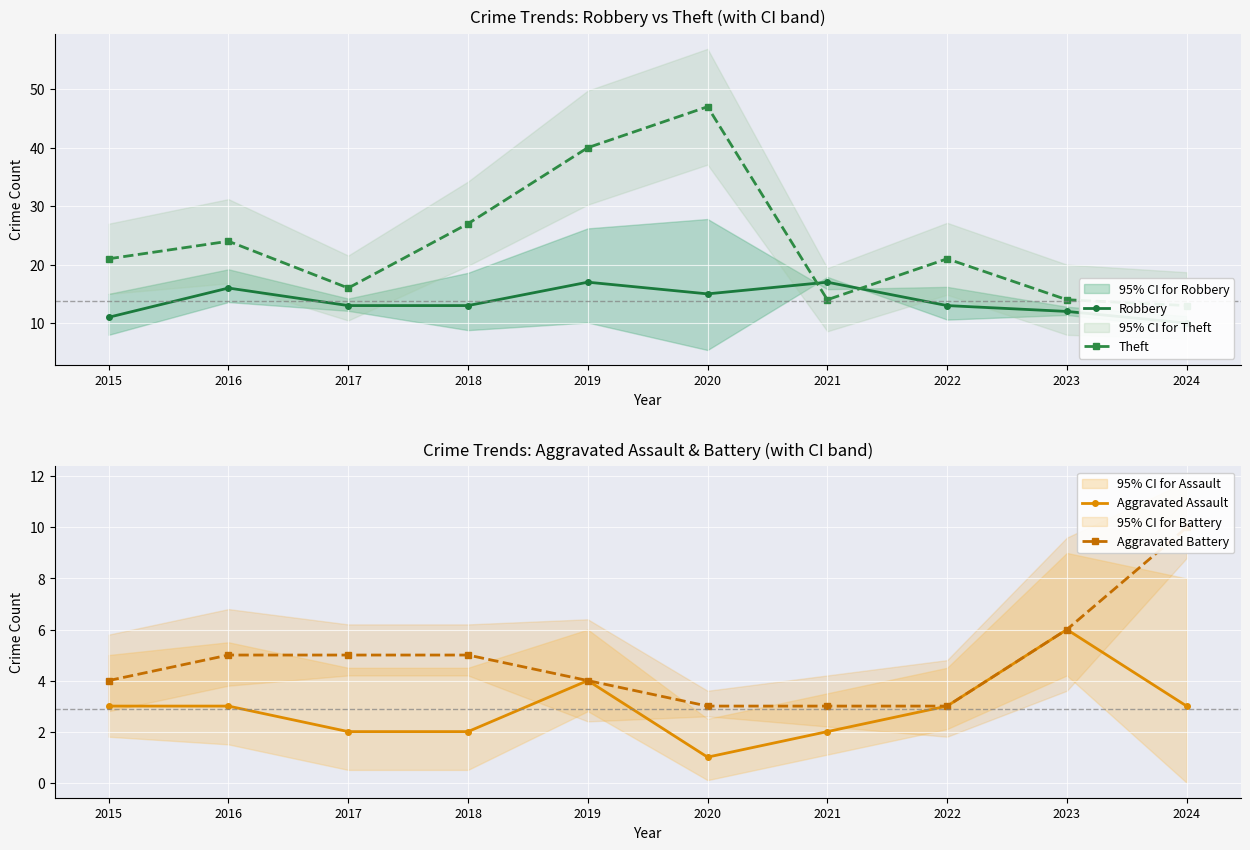

Reading left to right, transcribe all the data shown in this chart.

Robbery: 2015=11	2016=16	2017=13	2018=13	2019=17	2020=15	2021=17	2022=13	2023=12	2024=10
Theft: 2015=21	2016=24	2017=16	2018=27	2019=40	2020=47	2021=14	2022=21	2023=14	2024=13
Aggravated Assault: 2015=3	2016=3	2017=2	2018=2	2019=4	2020=1	2021=2	2022=3	2023=6	2024=3
Aggravated Battery: 2015=4	2016=5	2017=5	2018=5	2019=4	2020=3	2021=3	2022=3	2023=6	2024=10